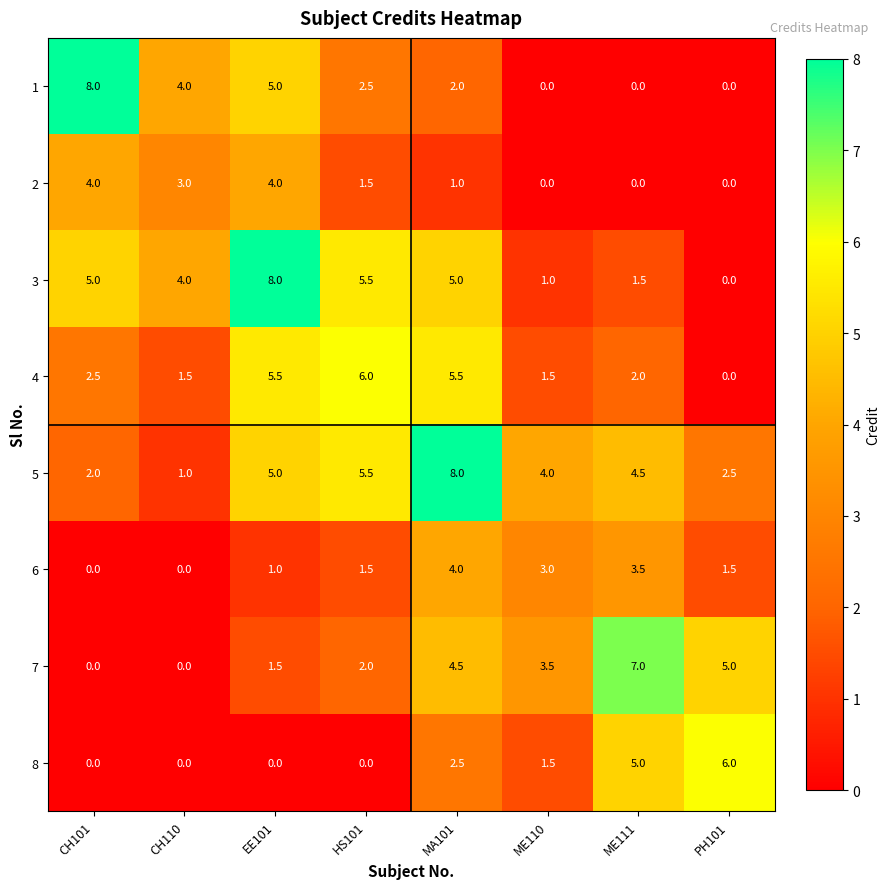

List the labels in order of 5 value, smallest first.

CH110, CH101, PH101, ME110, ME111, EE101, HS101, MA101